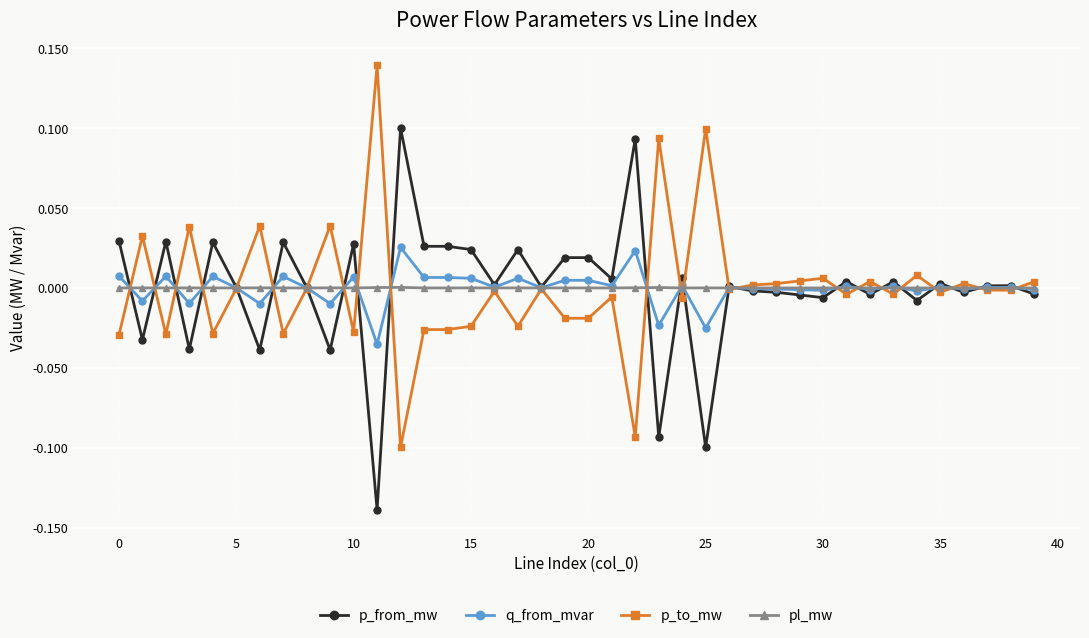

List the series in order of their overall mean, lowest first.

p_from_mw, q_from_mvar, pl_mw, p_to_mw